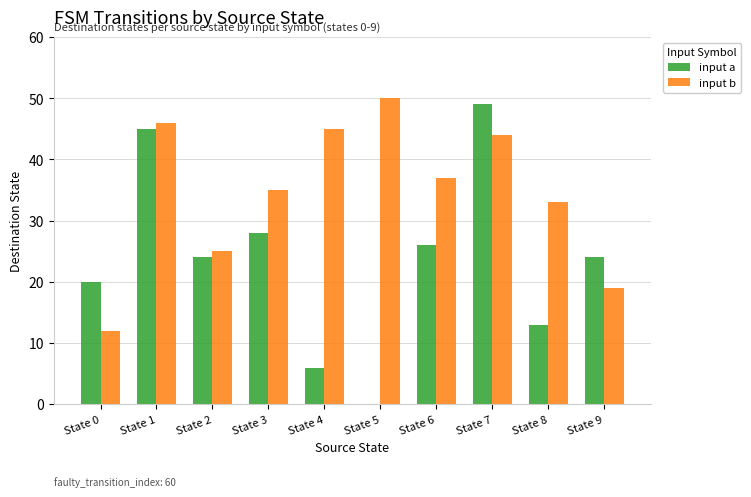

Reading left to right, what are all the values shown in this chart?

input a: State 0=20	State 1=45	State 2=24	State 3=28	State 4=6	State 5=0	State 6=26	State 7=49	State 8=13	State 9=24
input b: State 0=12	State 1=46	State 2=25	State 3=35	State 4=45	State 5=50	State 6=37	State 7=44	State 8=33	State 9=19